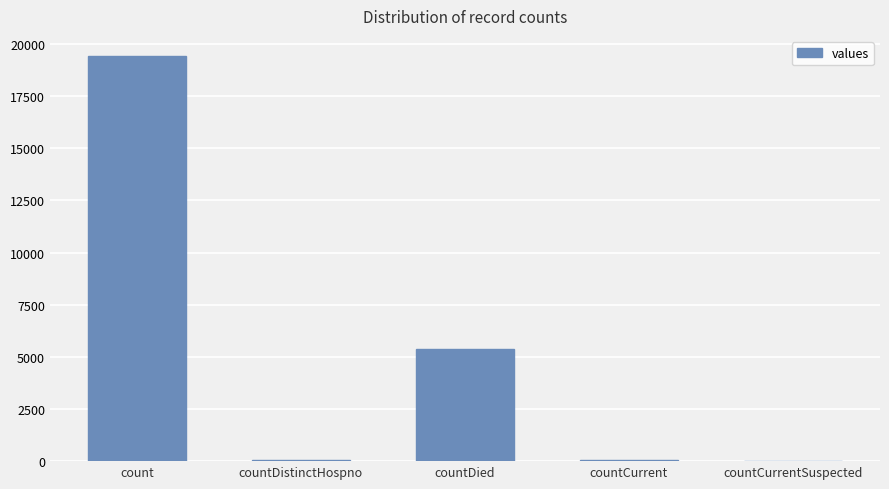

At which label is the value closest to 9710?

countDied